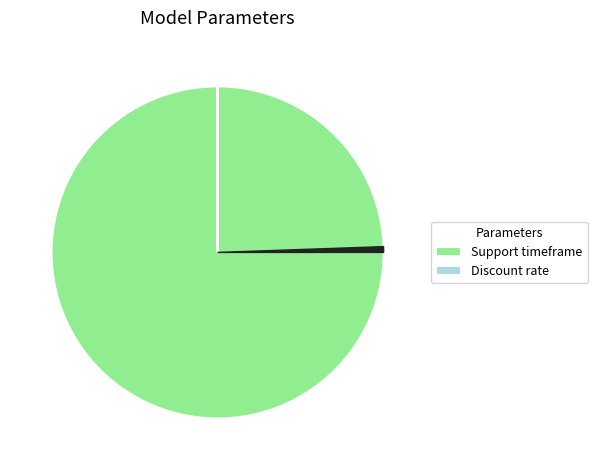

Is there any slice that represents more than half of the pie?

Yes